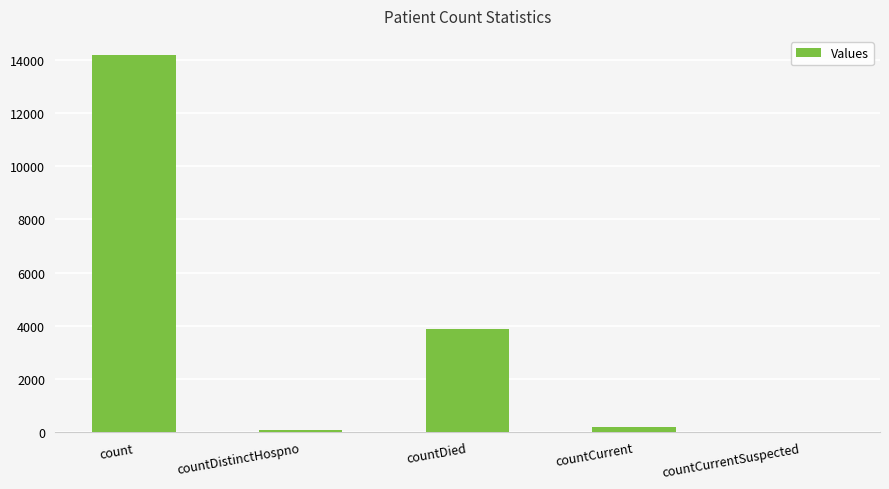

What is the change in value from count to countDistinctHospno?

-14116